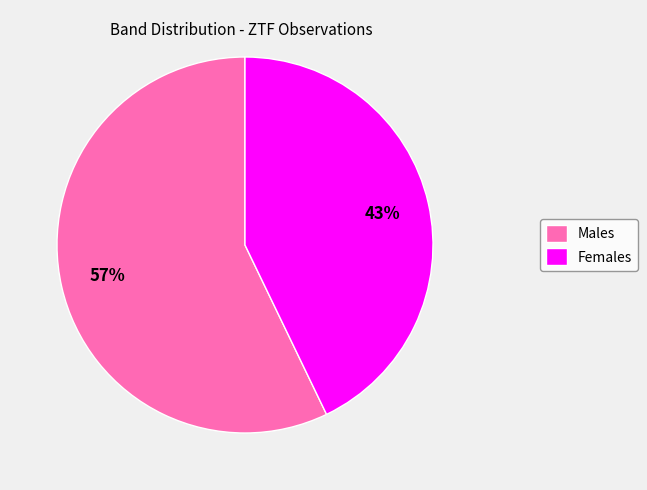

To the nearest percent, what percentage of the pie is Males?

57%